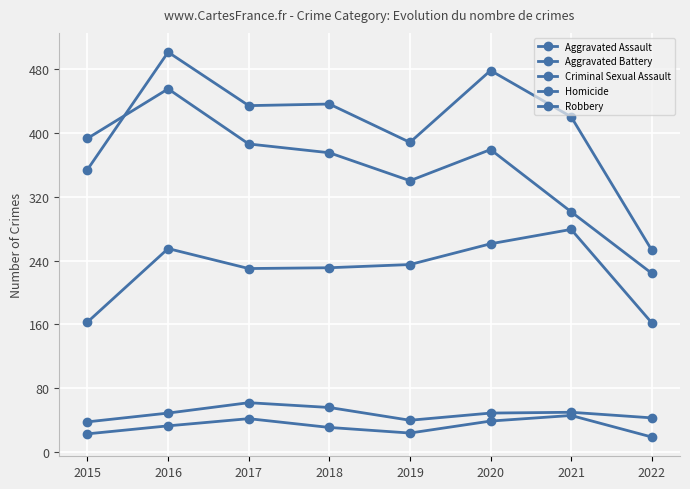

What is the difference between the Aggravated Assault values at 2020 and 2019?

26